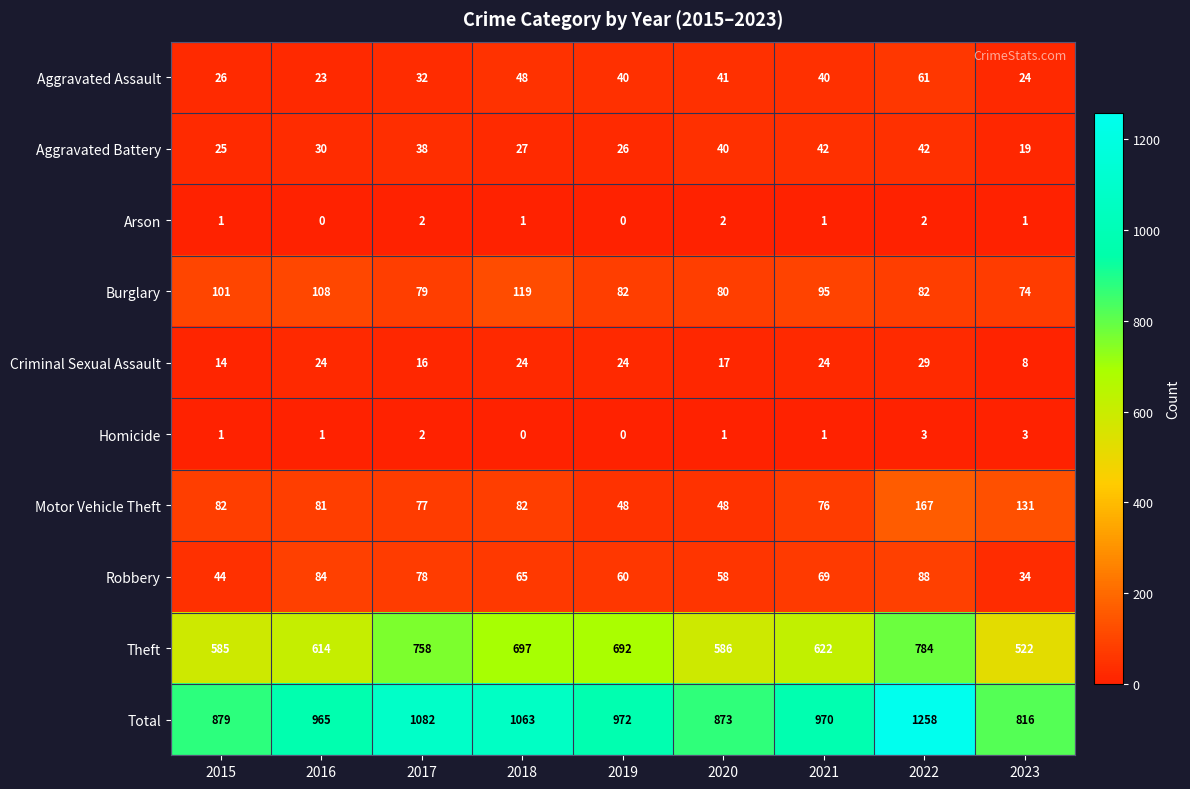

What is the difference between the second highest and second lowest values in the Robbery series?

40